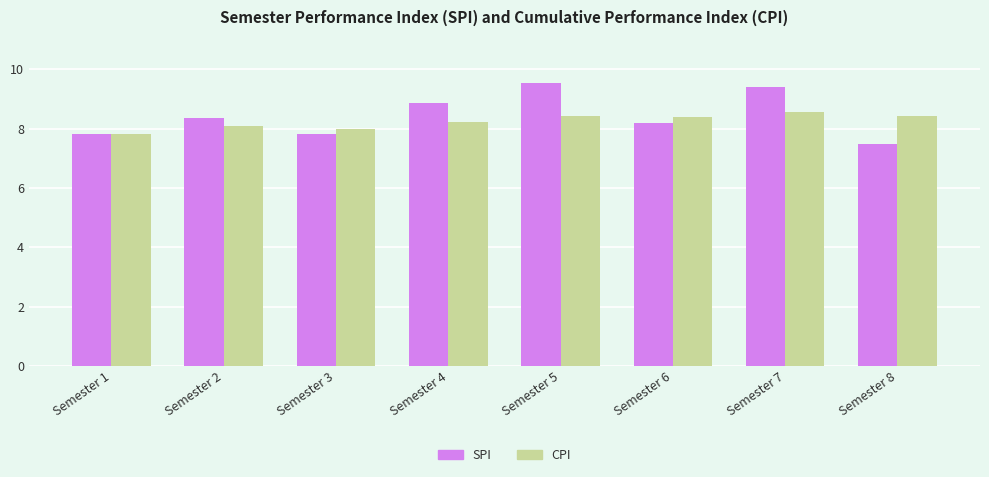

What value does the CPI series have at Semester 5?

8.4